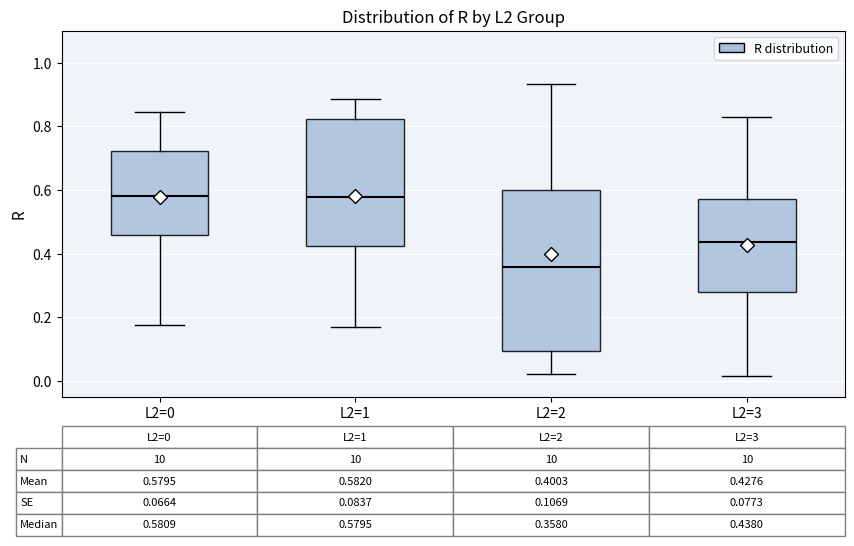

Comparing the boxes themselves (not the whiskers), which one is the tallest?

L2=2